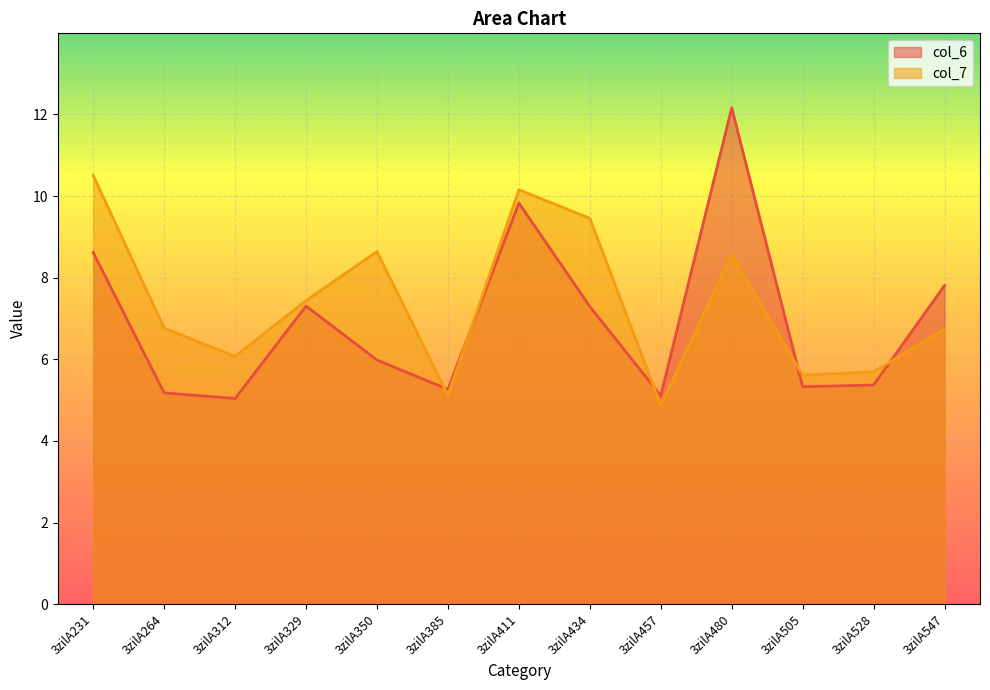

Does the chart display data point markers on the line(s)?

No